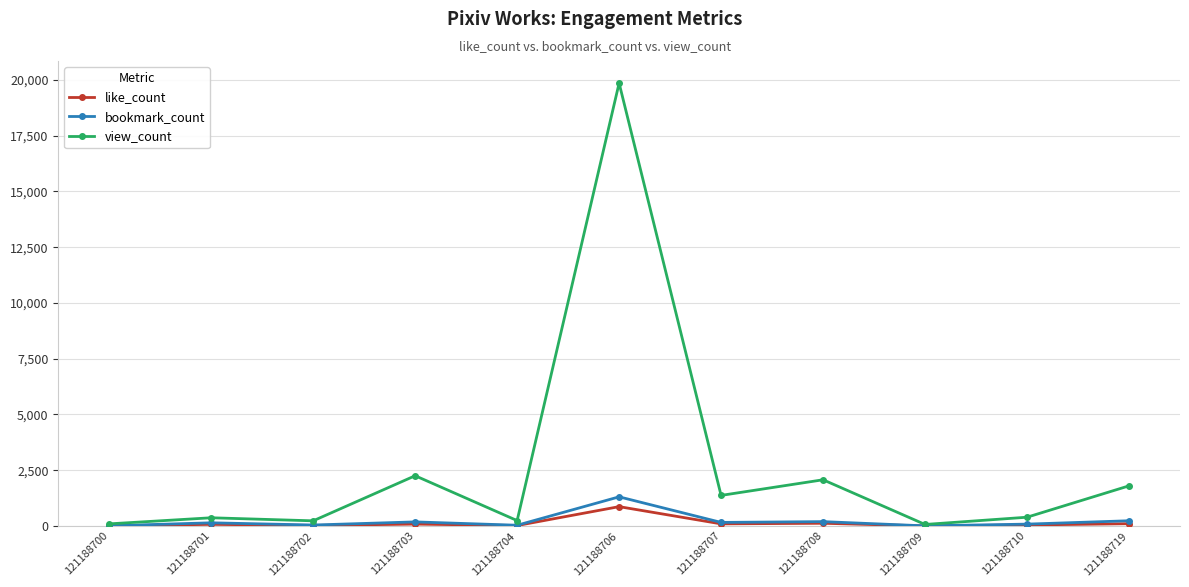

How many lines are shown in the chart?

3